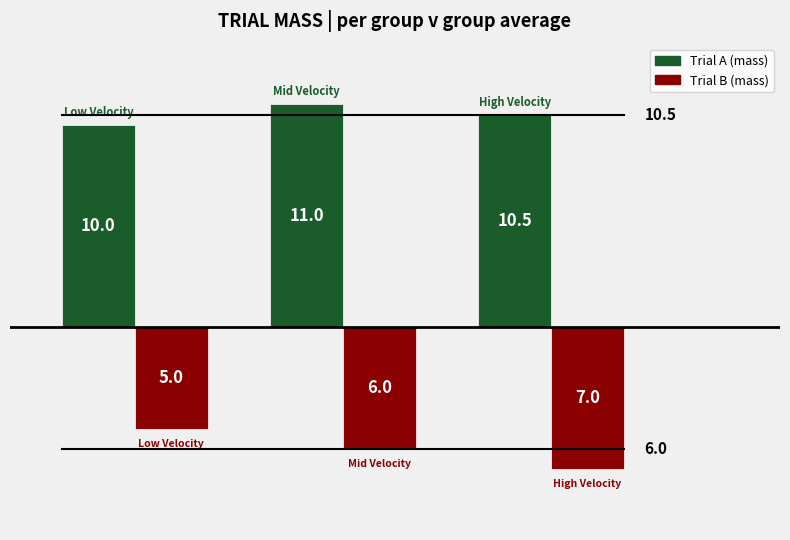

What is the minimum value for Trial B (mass)?

-7.0